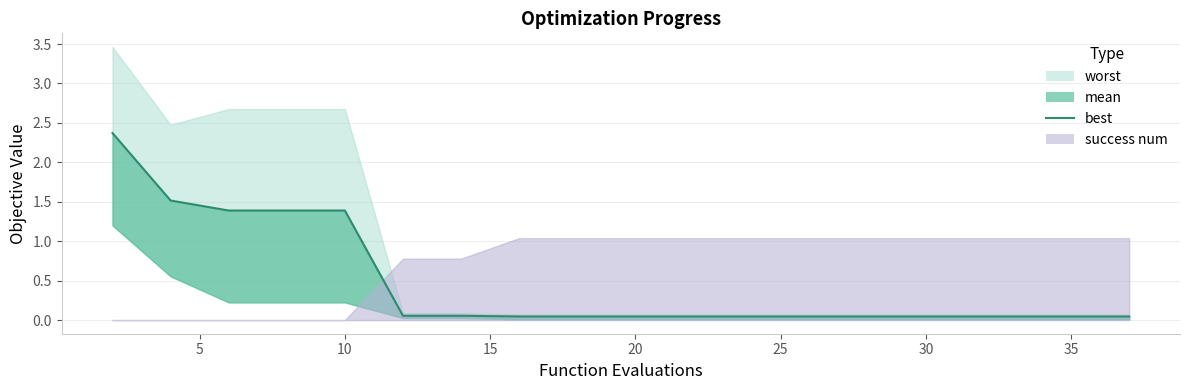

What is the average value?

0.4